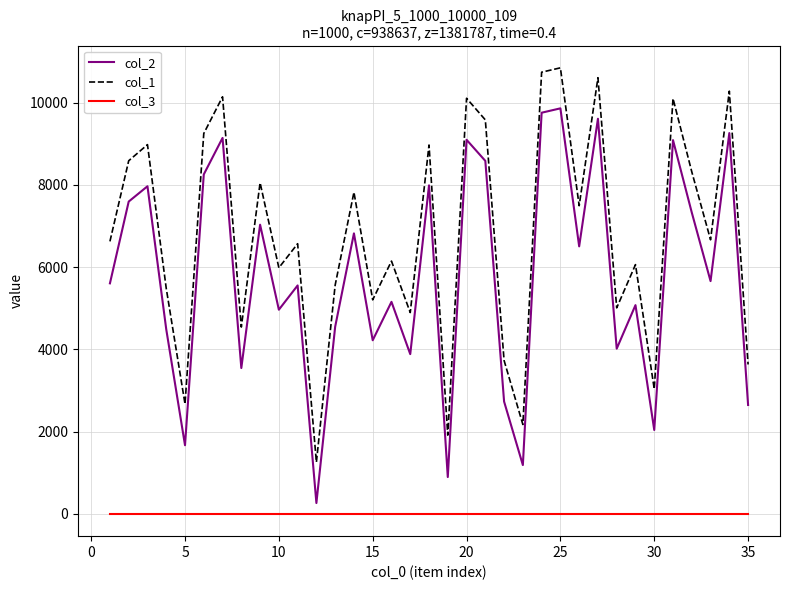

List the series in order of their peak value, lowest first.

col_3, col_2, col_1